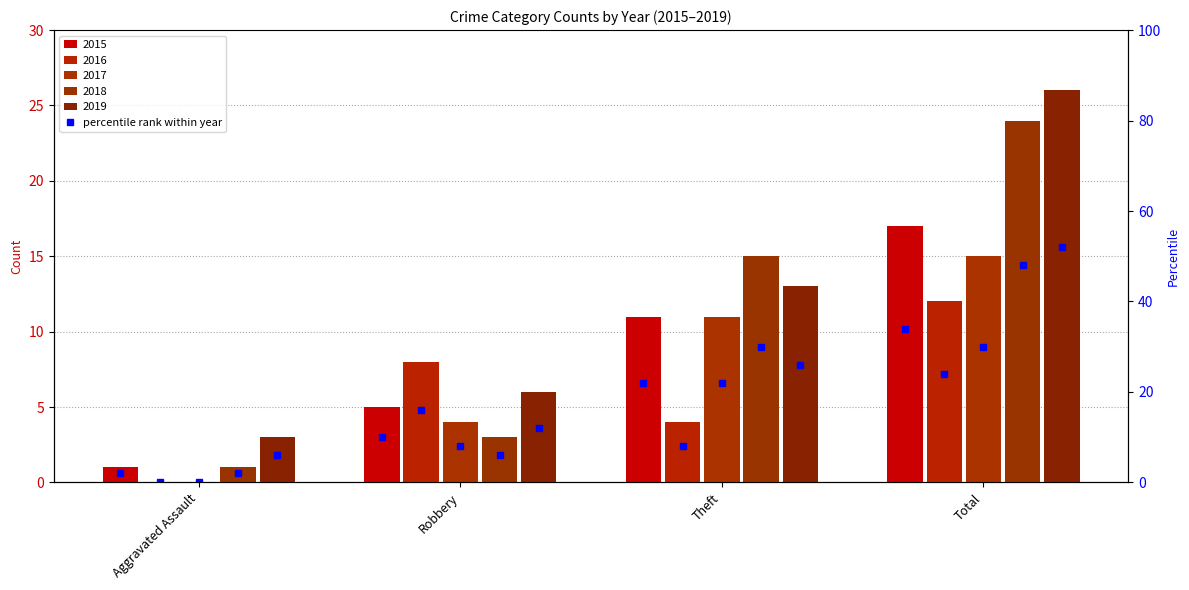

At which label is 2019 closest to 14?

Theft